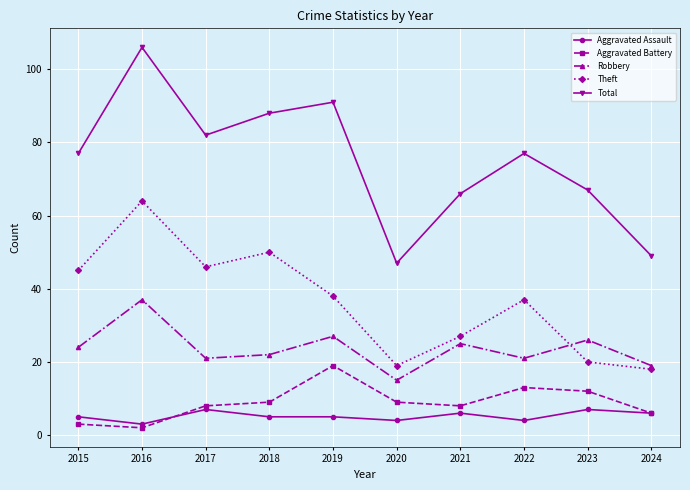

Where is the first local minimum for Aggravated Battery?

2016